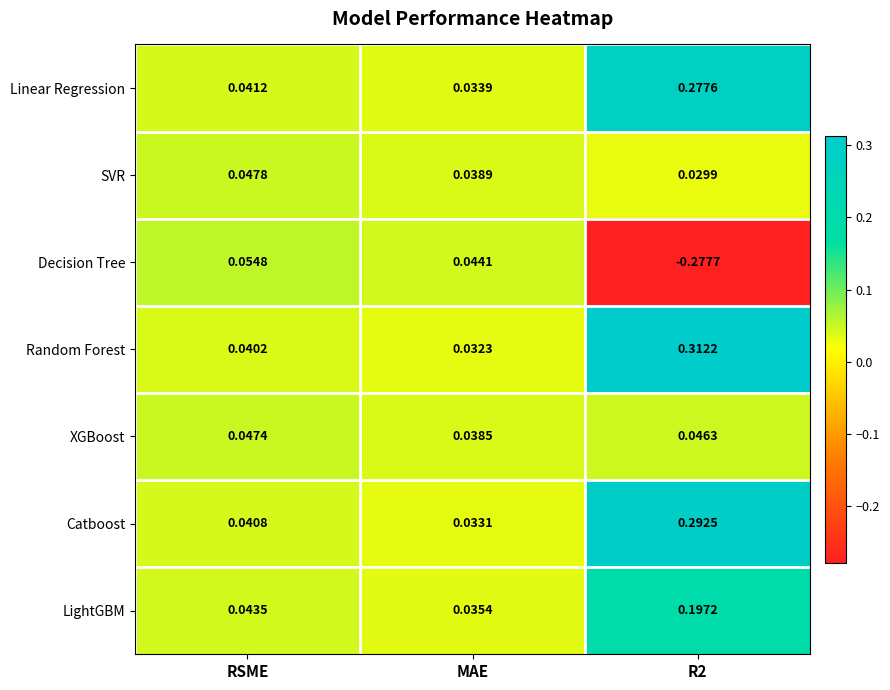

At MAE, list the series in order from smallest to largest.

Random Forest, Catboost, Linear Regression, LightGBM, XGBoost, SVR, Decision Tree